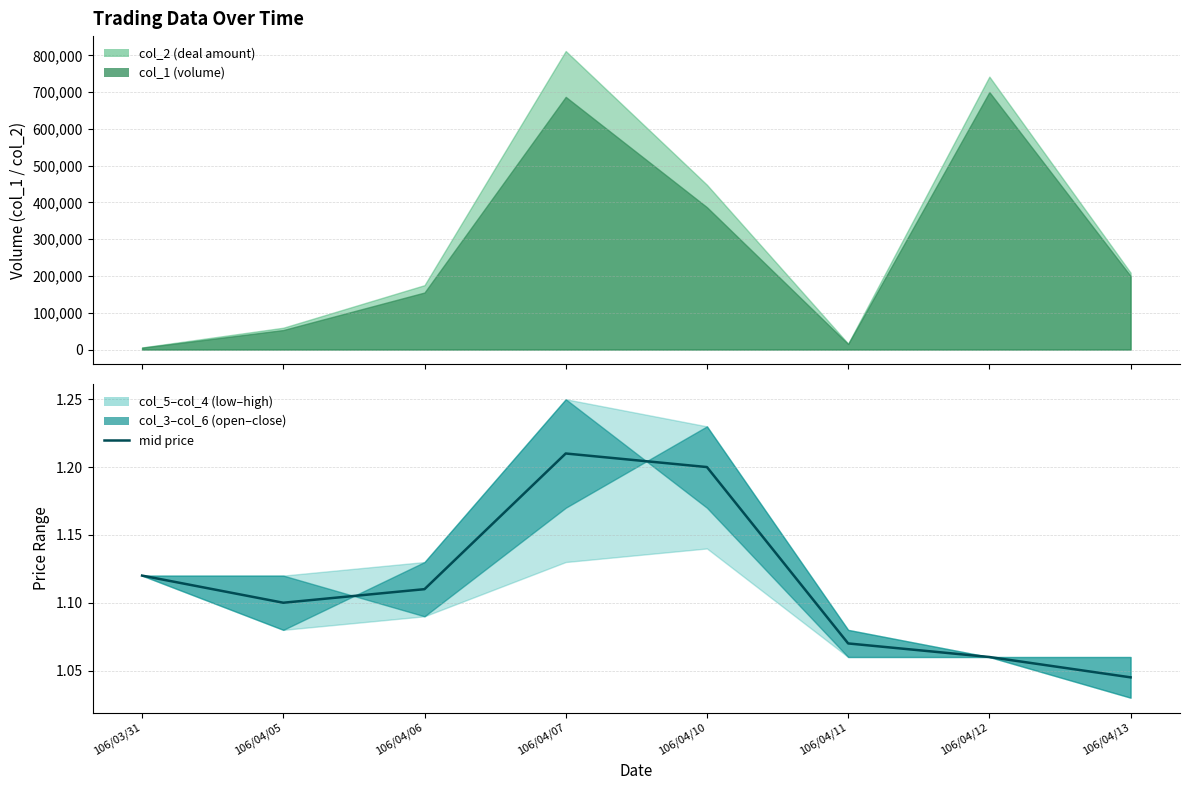

Count the number of categories in the chart.

8